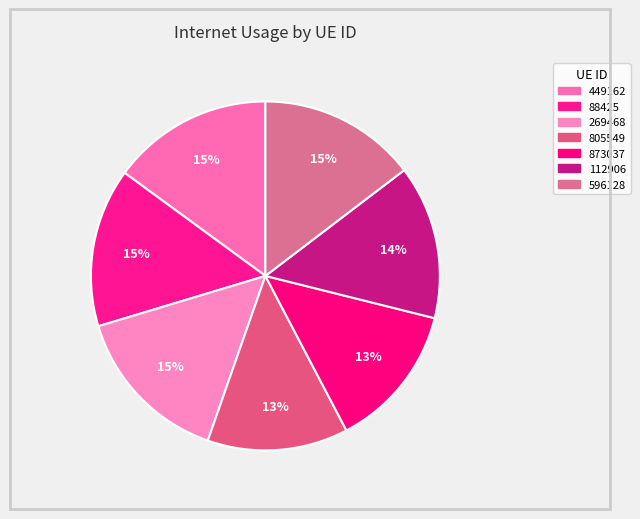

How many segments does this pie chart have?

7